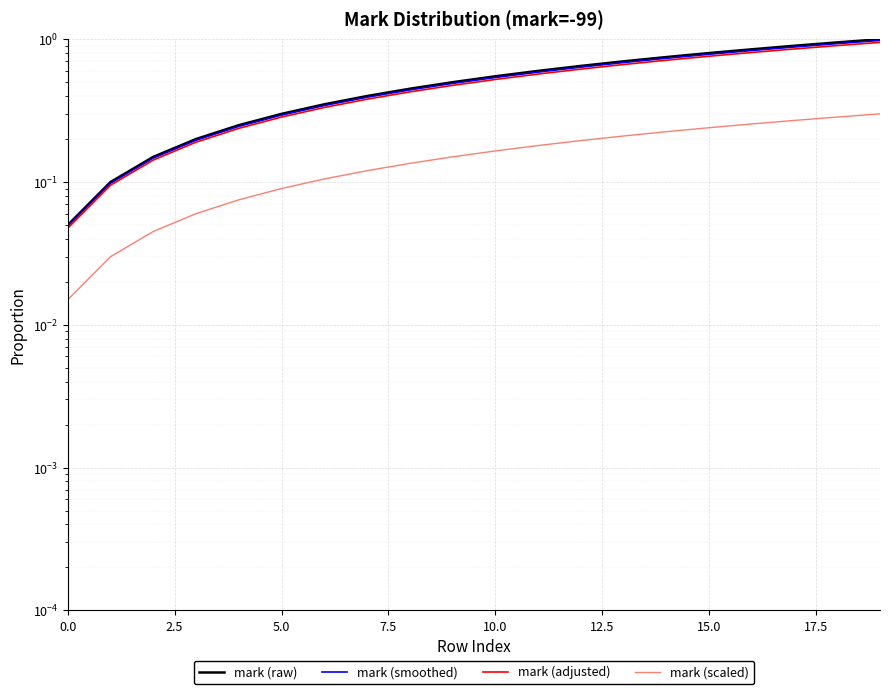

The mark (adjusted) series shows 0.2 at 12. True or false?

False